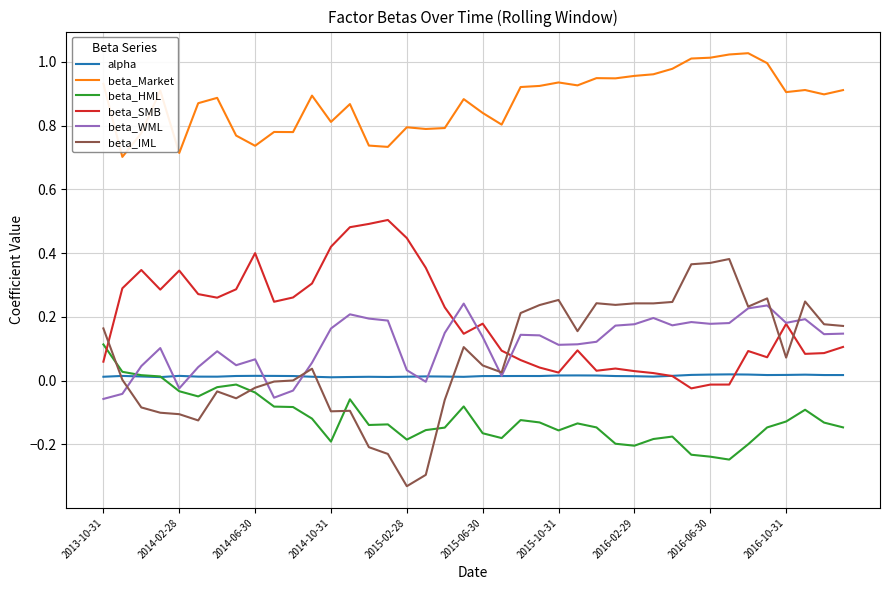

Is this an area chart (filled region under the line)?

No